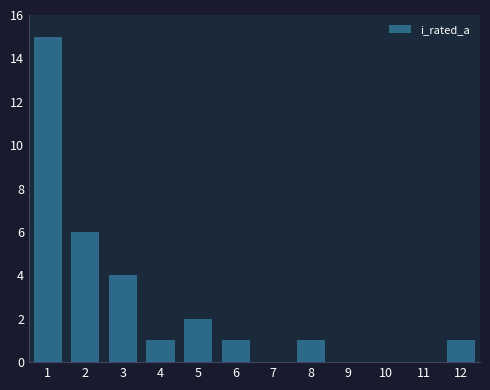

Reading left to right, list all the values displayed in this chart.

1=15	2=6	3=4	4=1	5=2	6=1	7=0	8=1	9=0	10=0	11=0	12=1